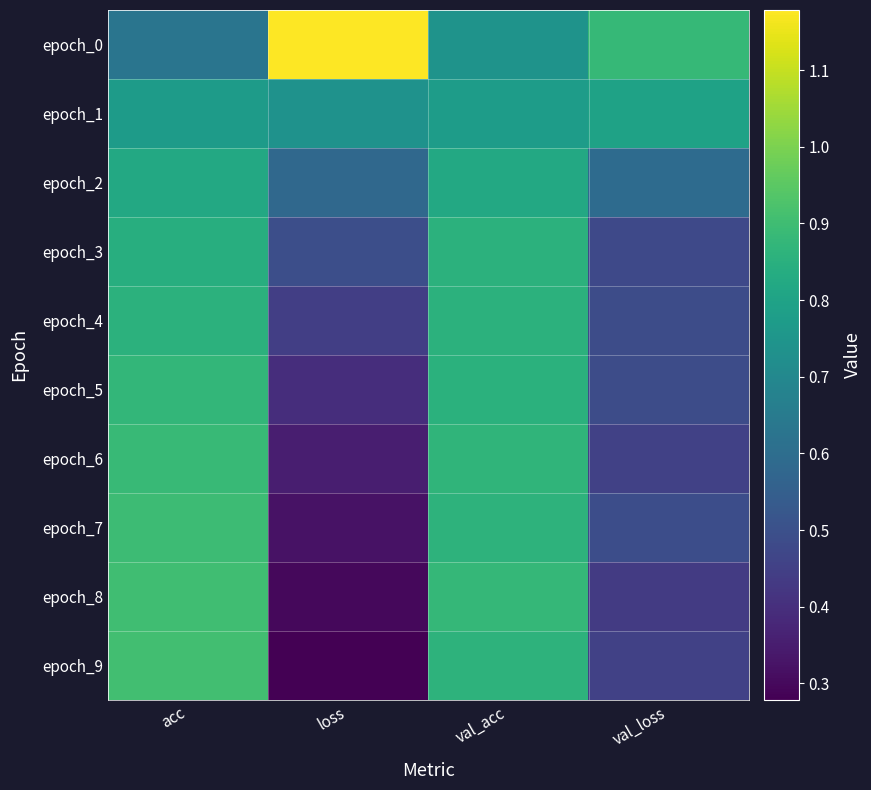

Reading left to right, transcribe all the data shown in this chart.

epoch_0: acc=0.6	loss=1.2	val_acc=0.7	val_loss=0.9
epoch_1: acc=0.8	loss=0.7	val_acc=0.8	val_loss=0.8
epoch_2: acc=0.8	loss=0.6	val_acc=0.8	val_loss=0.6
epoch_3: acc=0.8	loss=0.5	val_acc=0.9	val_loss=0.5
epoch_4: acc=0.9	loss=0.4	val_acc=0.9	val_loss=0.5
epoch_5: acc=0.9	loss=0.4	val_acc=0.9	val_loss=0.5
epoch_6: acc=0.9	loss=0.4	val_acc=0.9	val_loss=0.5
epoch_7: acc=0.9	loss=0.3	val_acc=0.9	val_loss=0.5
epoch_8: acc=0.9	loss=0.3	val_acc=0.9	val_loss=0.4
epoch_9: acc=0.9	loss=0.3	val_acc=0.9	val_loss=0.5